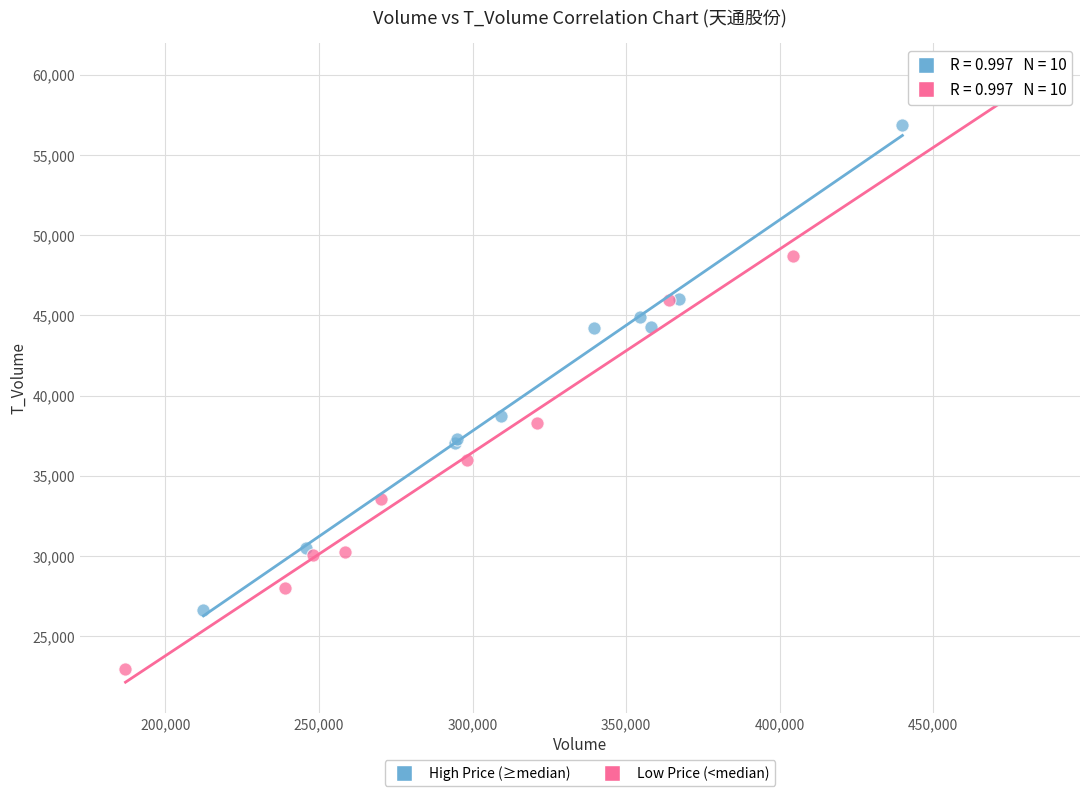

Which series reaches the minimum Y coordinate?

Low Price (<median)